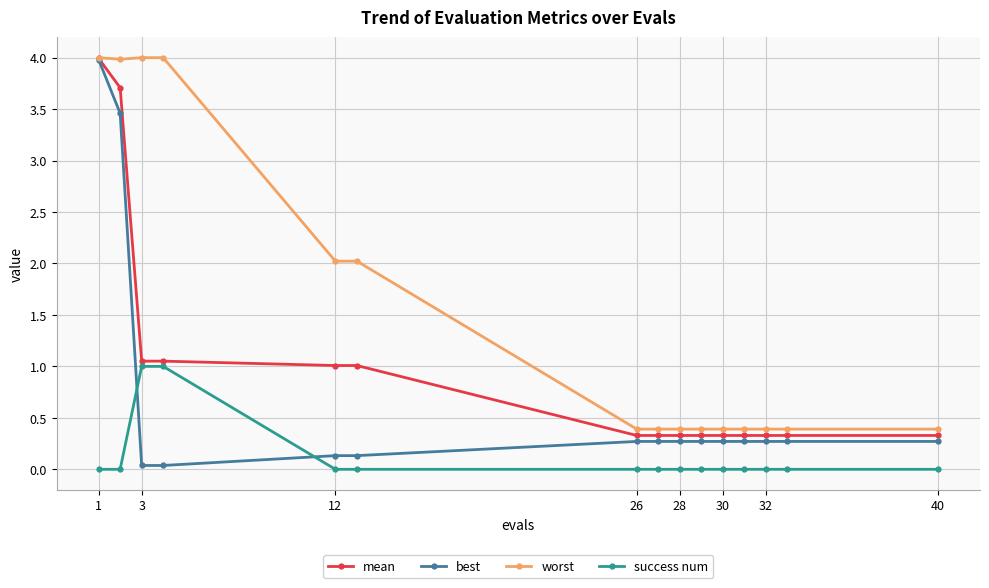

Rank the series by their average value, from highest to lowest.

worst, mean, best, success num